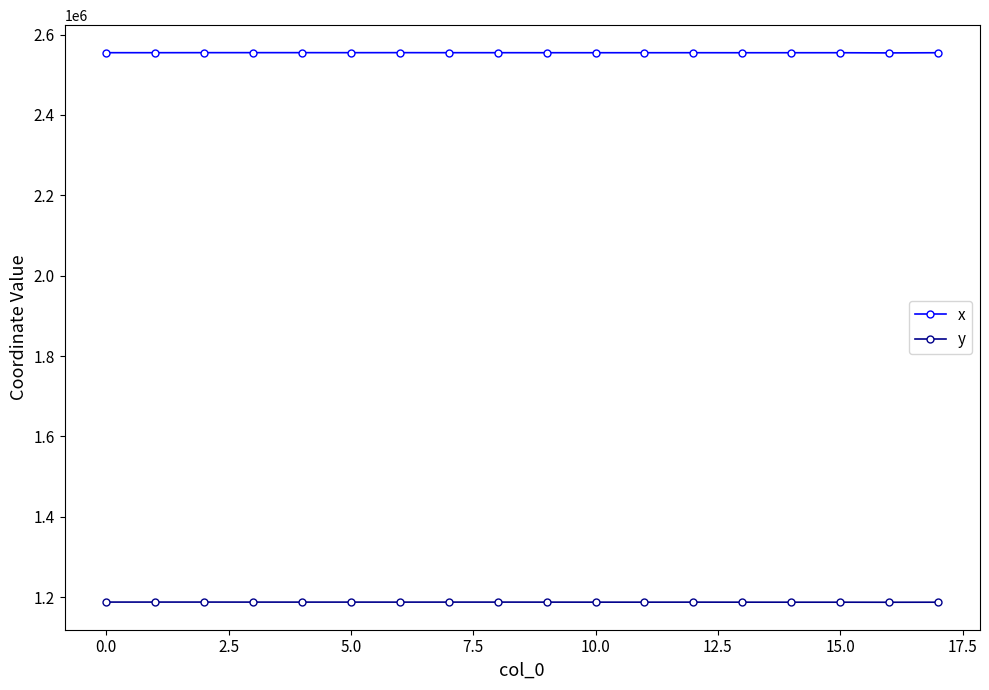

At how many categories does at least one series exceed 1786198?

18